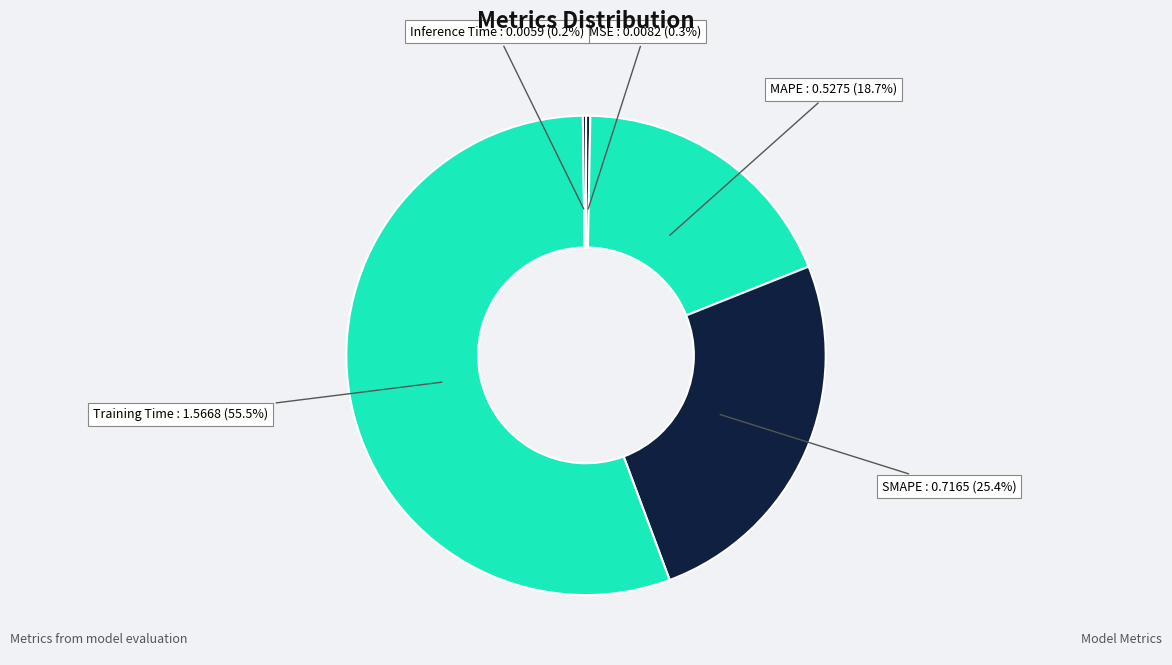

What is the majority slice?

Training Time